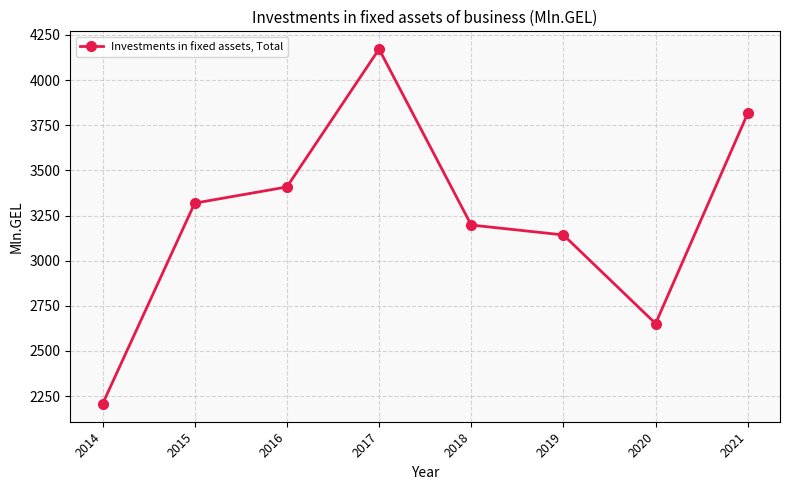

Reading left to right, list all the values displayed in this chart.

2206.3	3318.5	3408.4	4171.9	3197.4	3142.5	2651.8	3815.8